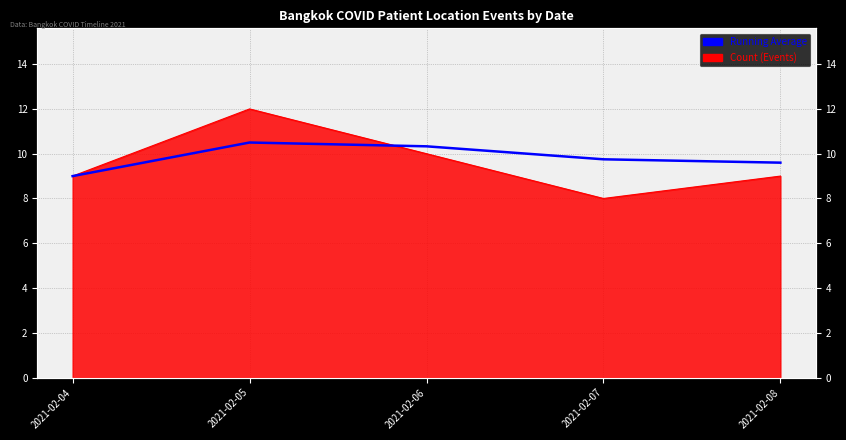

What is the change in value from 2021-02-05 to 2021-02-07?

-0.8